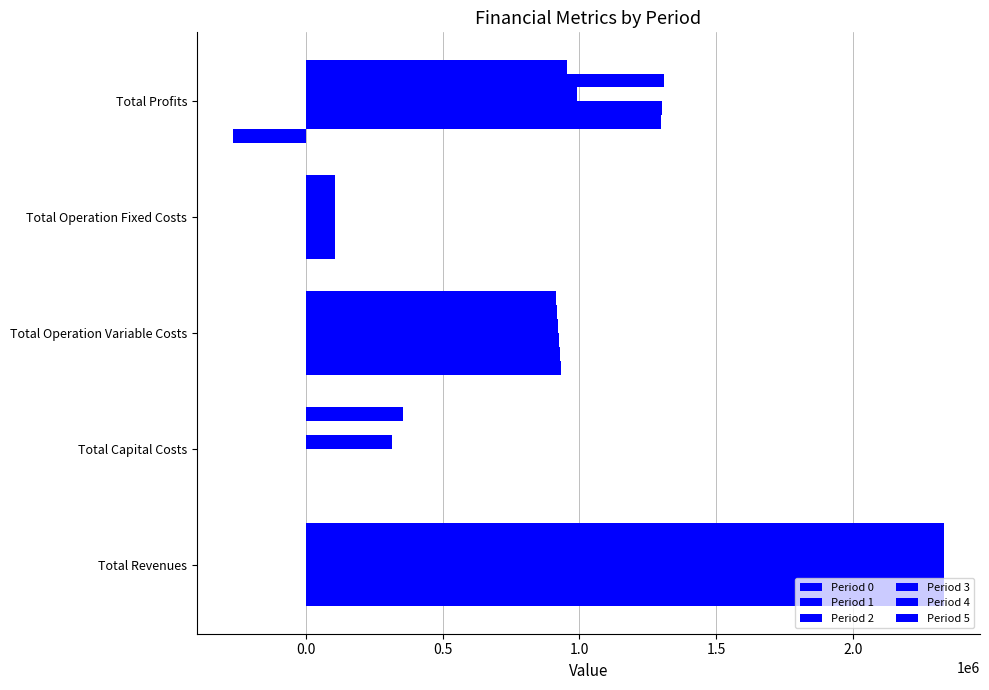

How many data points in Period 5 are above 916218?

3